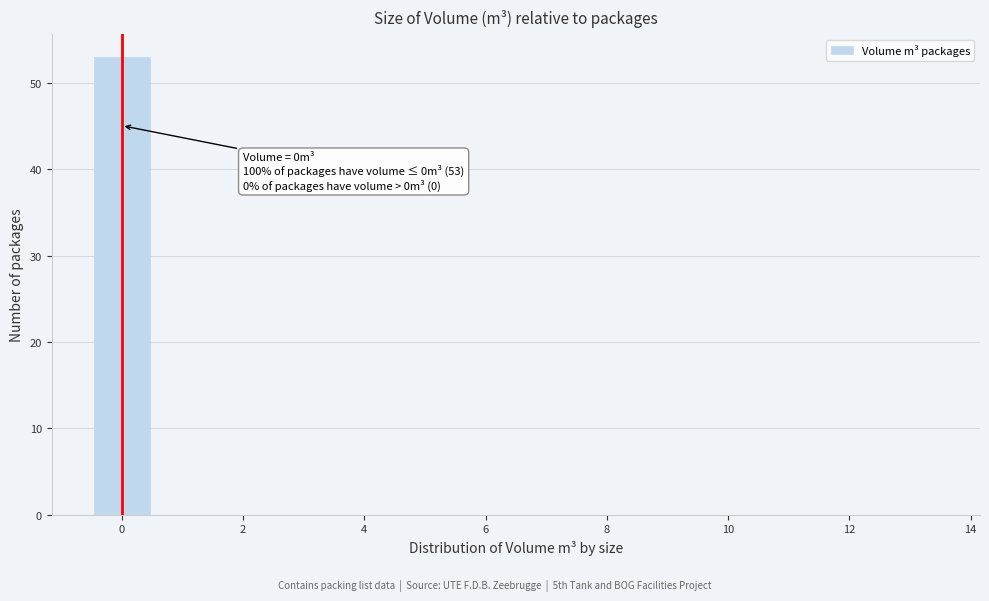

Which range on the x-axis has the tallest bar?

-0.5 to 0.5